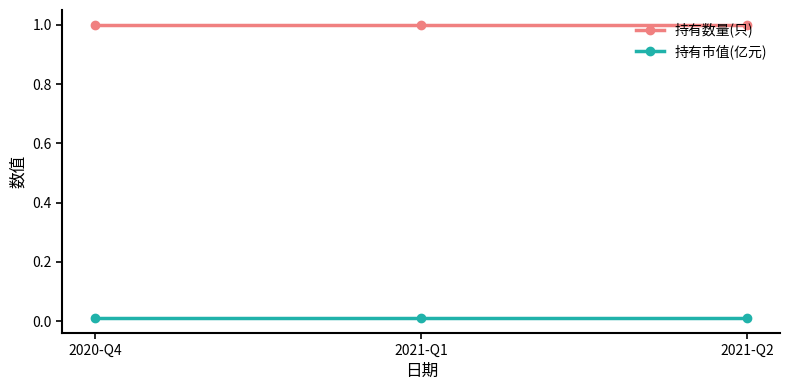

What is the difference between the highest and lowest values at 2021-Q1?

1.0